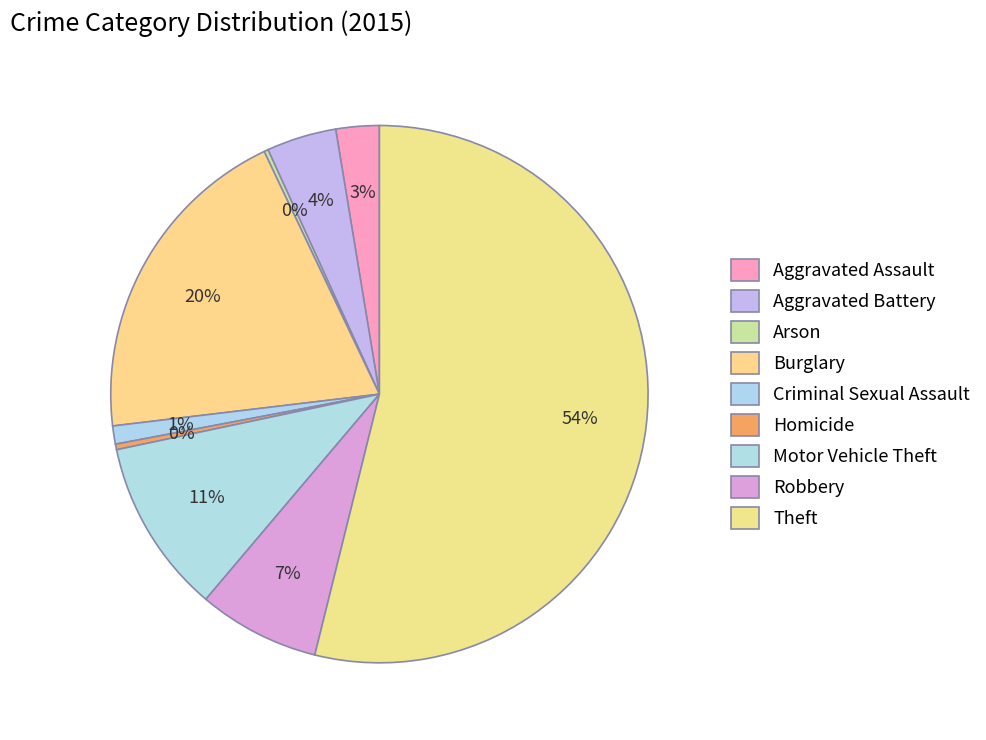

What is the smallest slice in the pie chart?

Arson